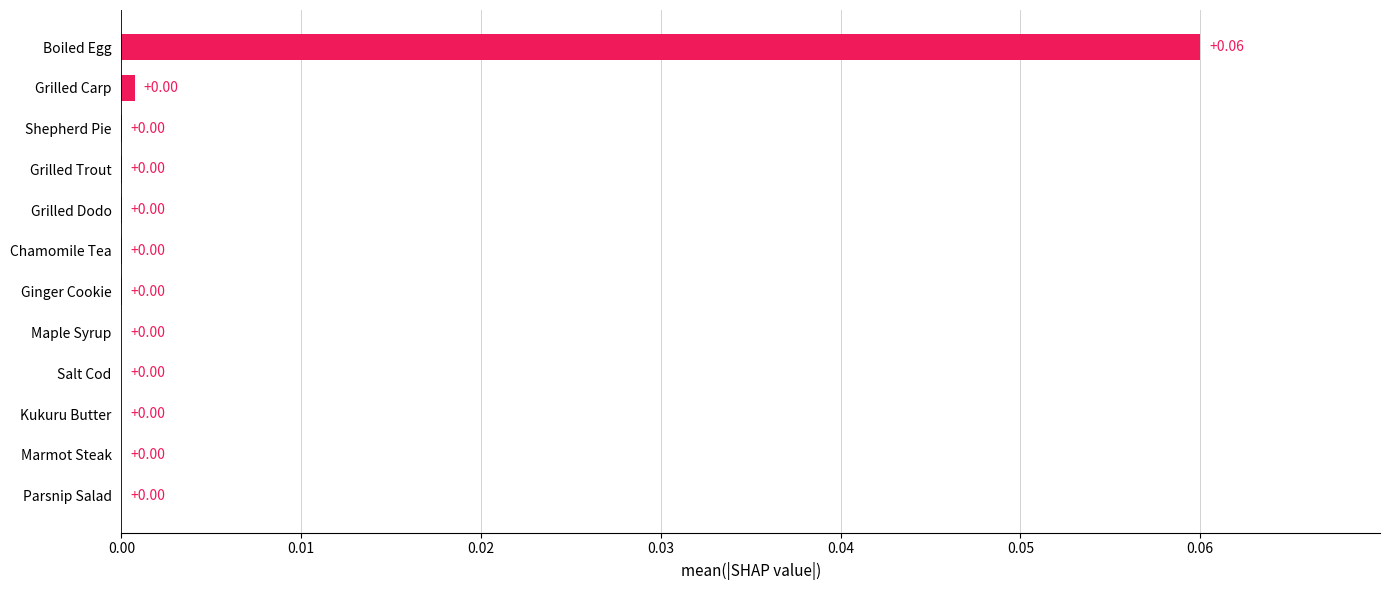

Which label corresponds to the largest value in the chart?

Boiled Egg